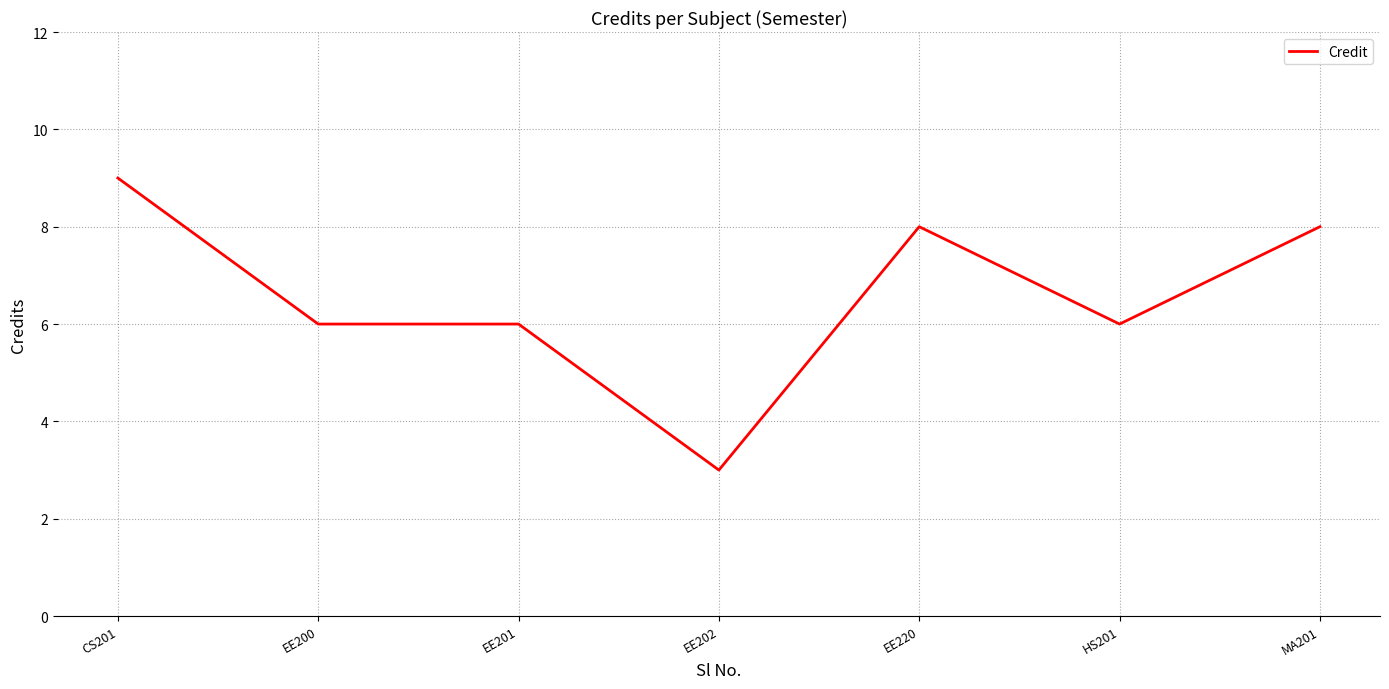

Count the number of categories in the chart.

7